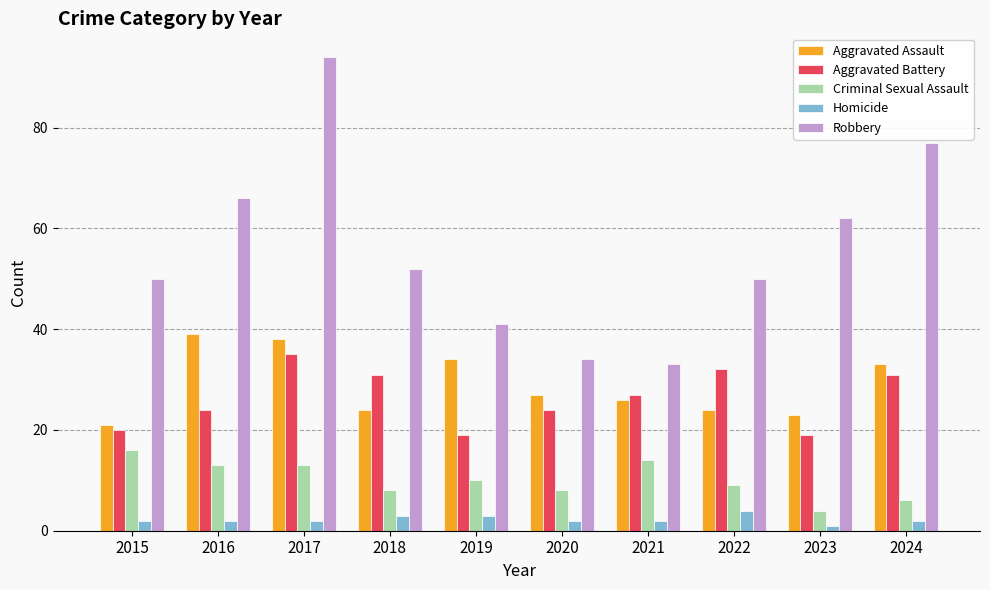

Reading left to right, extract all data points from this chart.

Aggravated Assault: 21	39	38	24	34	27	26	24	23	33
Aggravated Battery: 20	24	35	31	19	24	27	32	19	31
Criminal Sexual Assault: 16	13	13	8	10	8	14	9	4	6
Homicide: 2	2	2	3	3	2	2	4	1	2
Robbery: 50	66	94	52	41	34	33	50	62	77